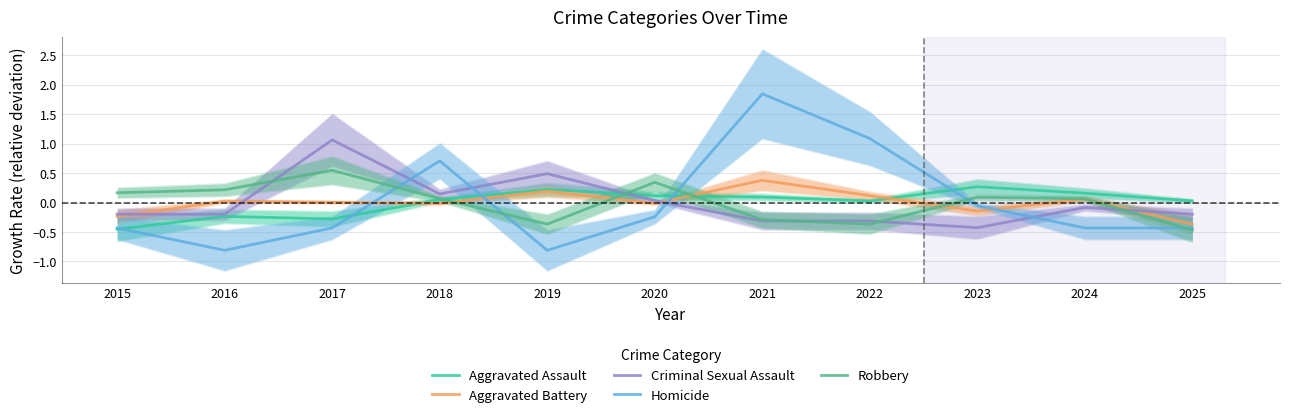

Reading left to right, what are all the values shown in this chart?

Aggravated Assault: 2015=-0.5	2016=-0.2	2017=-0.3	2018=0.0	2019=0.2	2020=0.1	2021=0.1	2022=0.0	2023=0.3	2024=0.2	2025=0.0
Aggravated Battery: 2015=-0.2	2016=0.0	2017=0.0	2018=-0.0	2019=0.2	2020=-0.0	2021=0.4	2022=0.1	2023=-0.1	2024=0.1	2025=-0.4
Criminal Sexual Assault: 2015=-0.2	2016=-0.2	2017=1.1	2018=0.1	2019=0.5	2020=0.0	2021=-0.3	2022=-0.3	2023=-0.4	2024=-0.1	2025=-0.2
Homicide: 2015=-0.4	2016=-0.8	2017=-0.4	2018=0.7	2019=-0.8	2020=-0.2	2021=1.8	2022=1.1	2023=-0.1	2024=-0.4	2025=-0.4
Robbery: 2015=0.2	2016=0.2	2017=0.5	2018=0.1	2019=-0.4	2020=0.3	2021=-0.3	2022=-0.4	2023=0.1	2024=0.1	2025=-0.5